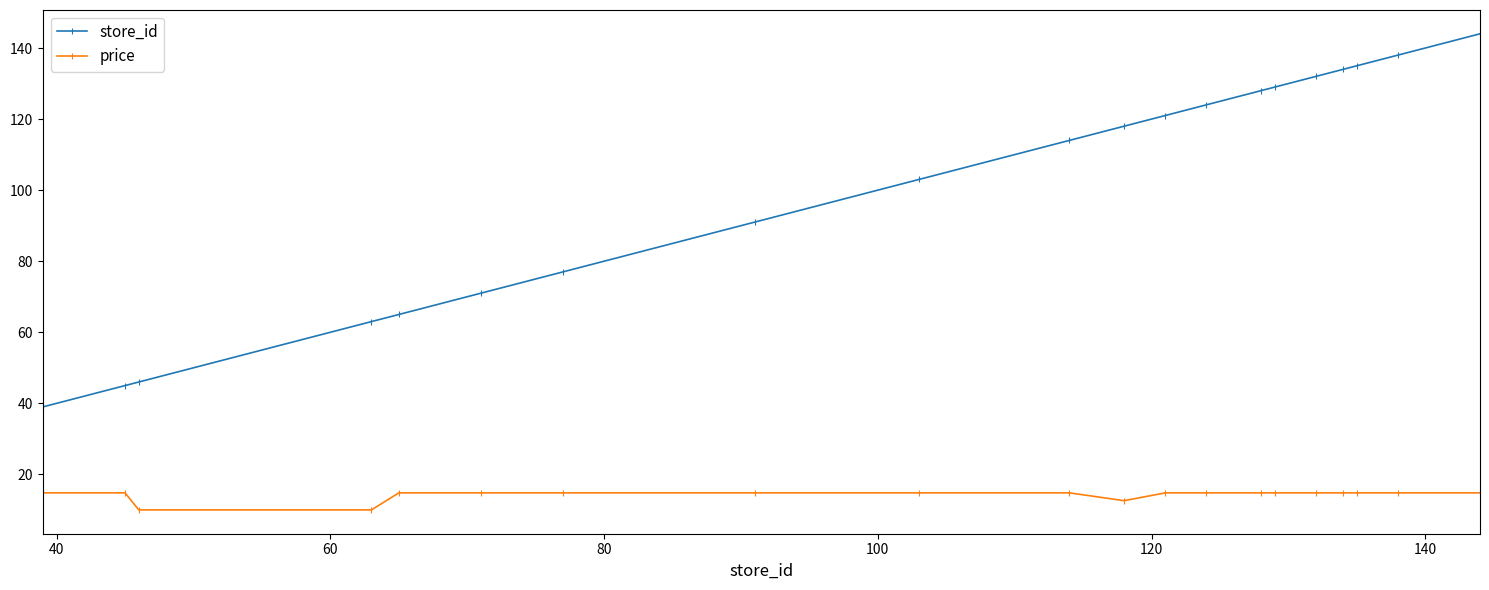

What are all the series names shown in the legend?

store_id, price